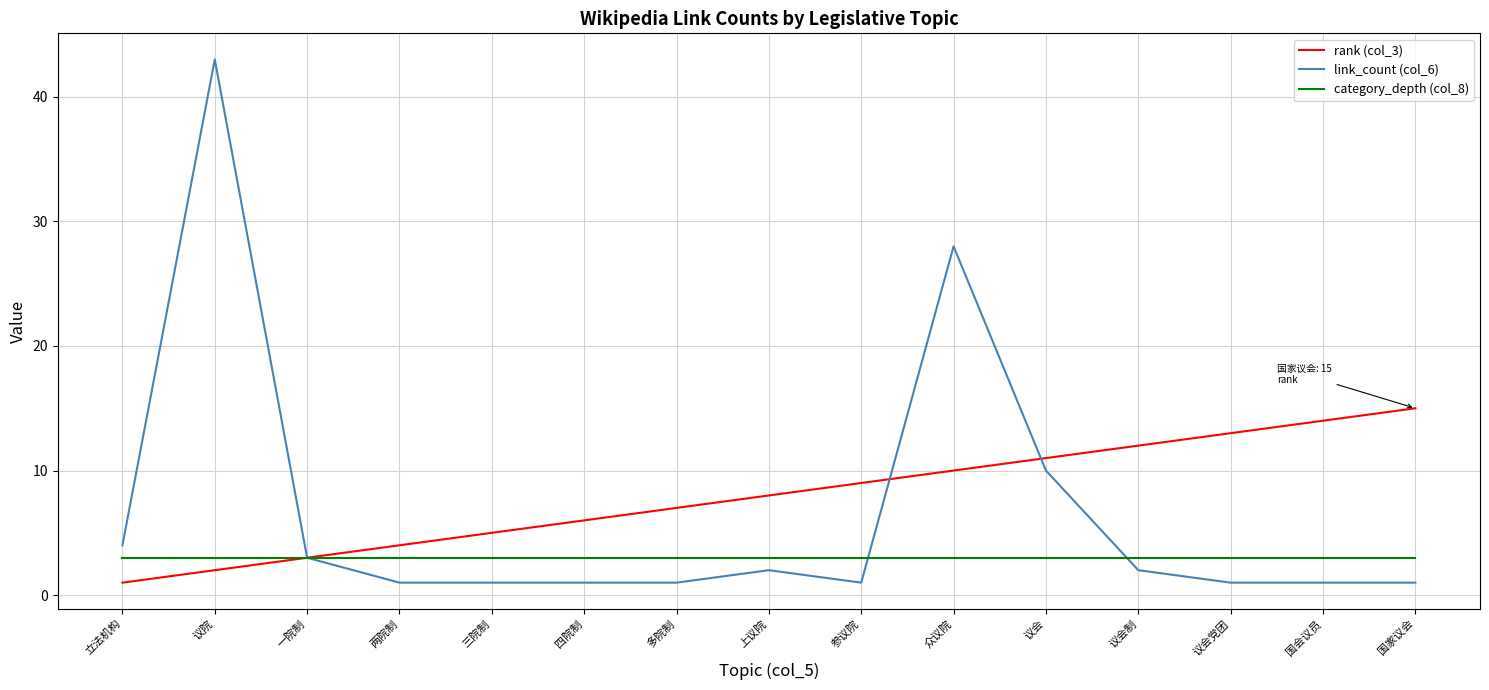

How many lines are shown in the chart?

3